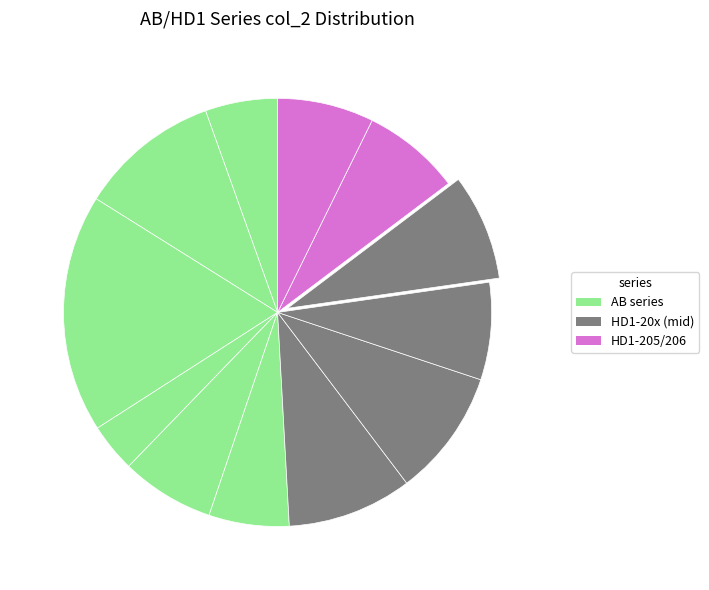

Which category has the smallest portion of the pie?

AB-625